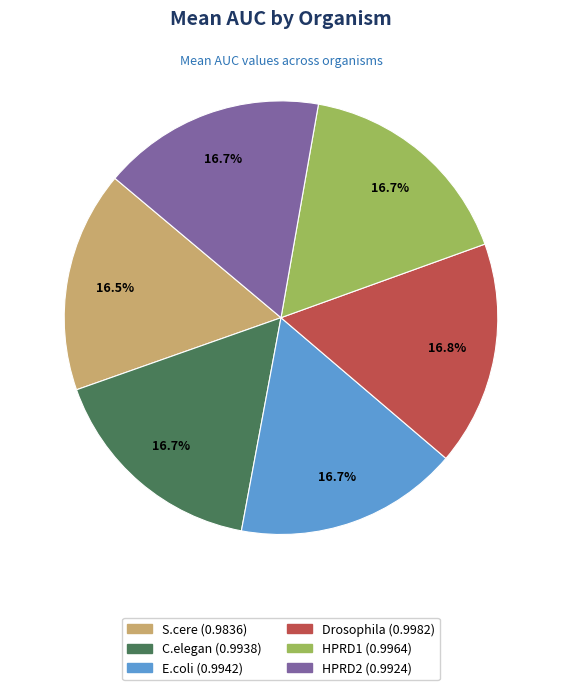

Does Drosophila represent more than half of the total?

No